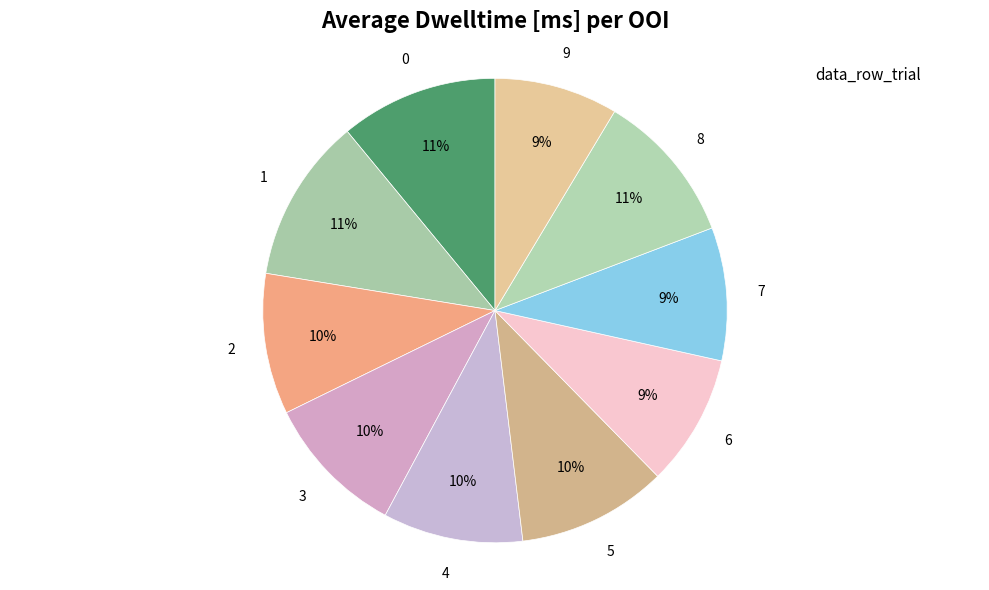

Is it true that 8 is 20% of the pie?

False